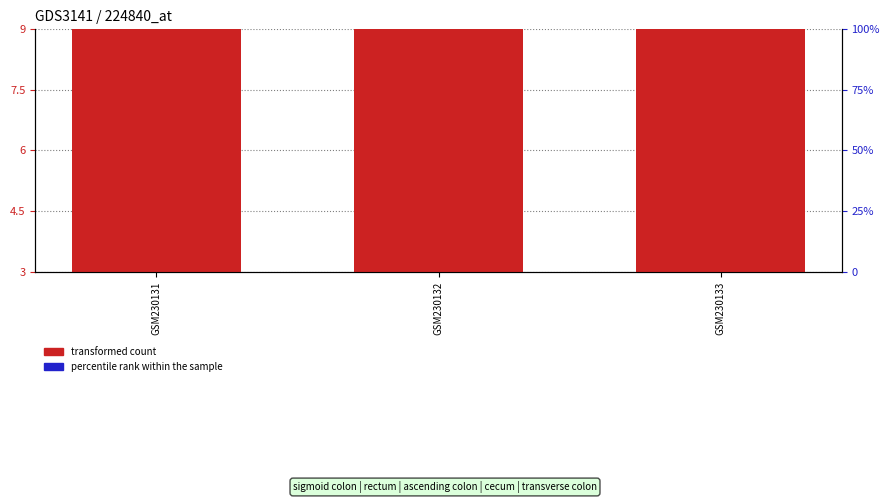

At which category is the sum across all series the highest?

GSM230131